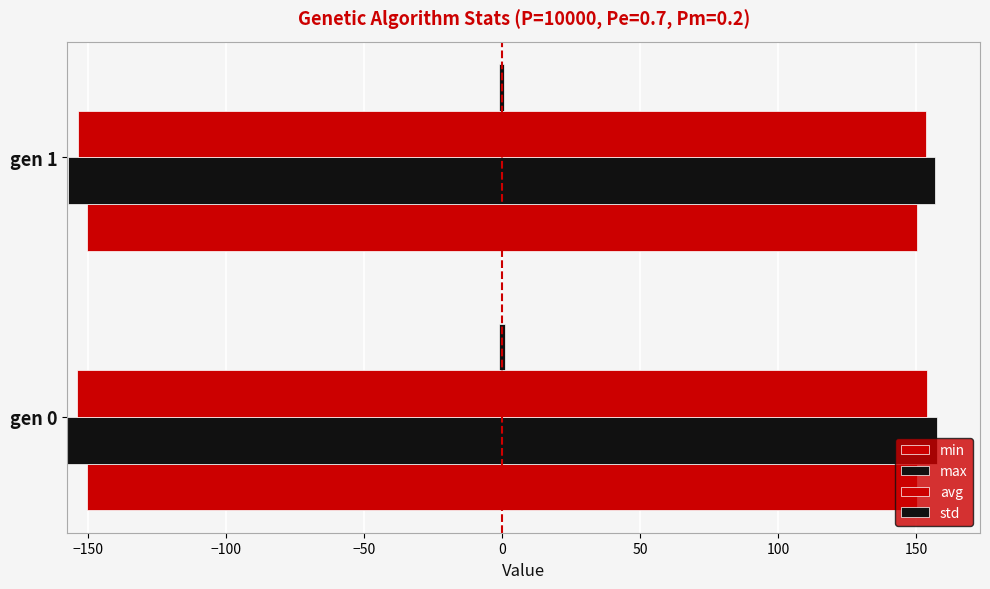

What is the sum of all std values?

3.7